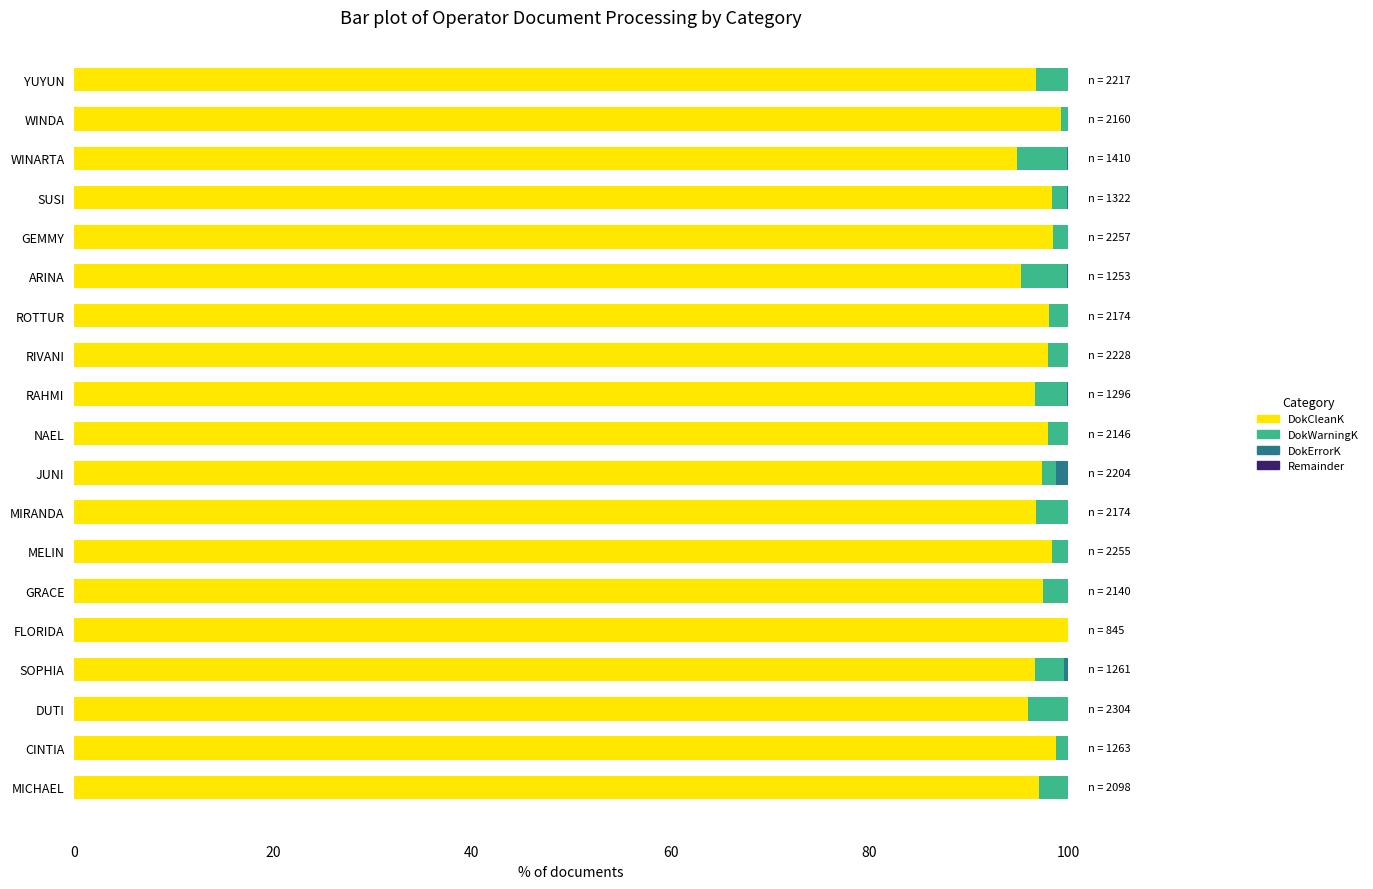

The value of DokCleanK at ARINA is 42.5. True or false?

False